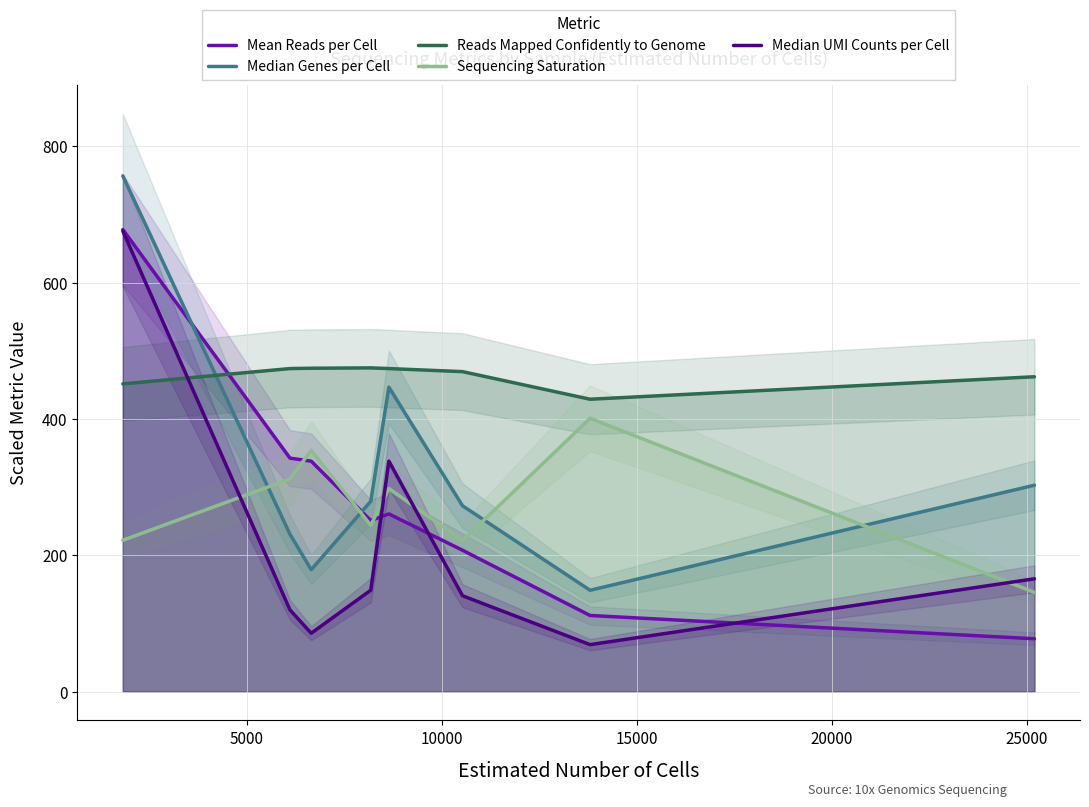

How many data points in Mean Reads per Cell are less than 260?

4